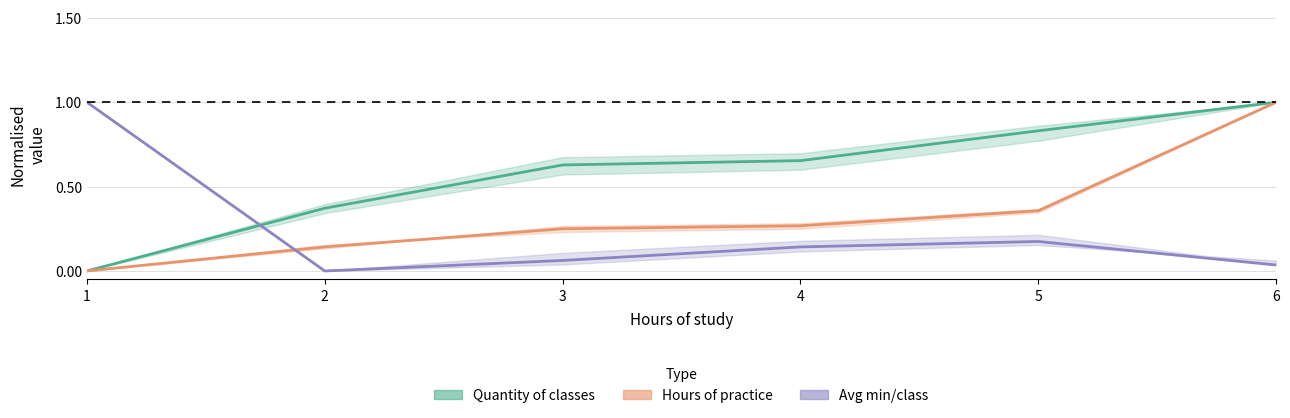

At which label does Quantity of classes reach its peak?

6